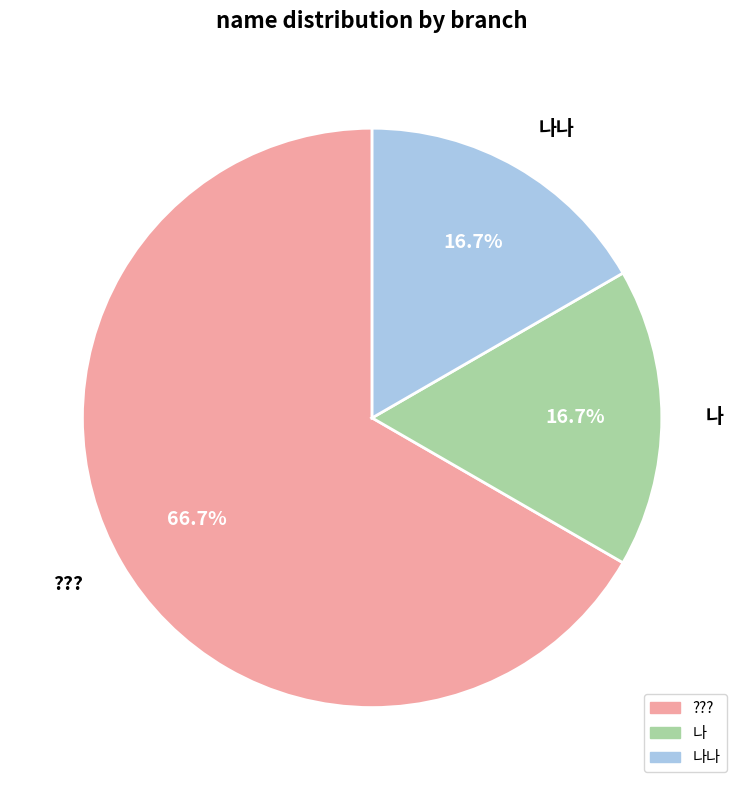

Is it true that 나 is 7% of the pie?

False